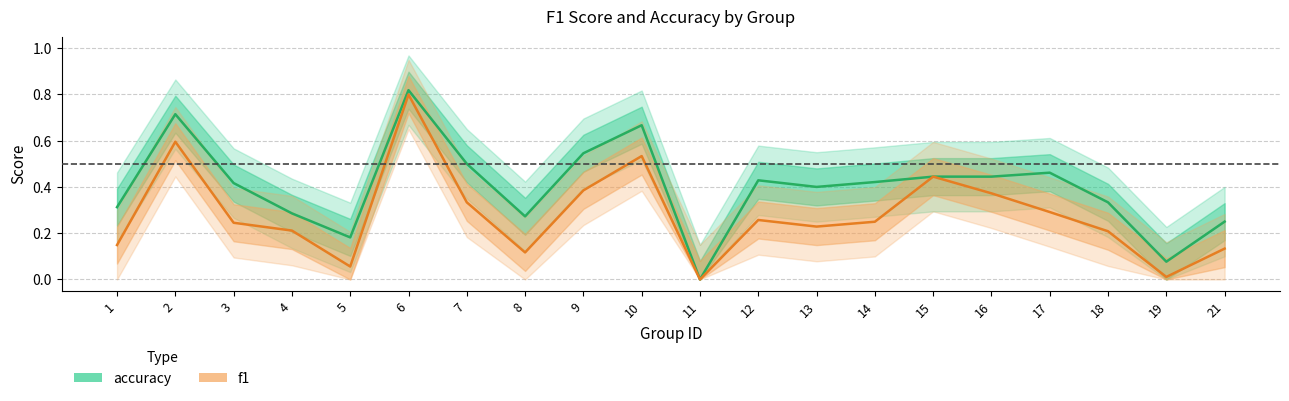

What is the value of the accuracy point at the 8th from the left?

0.3